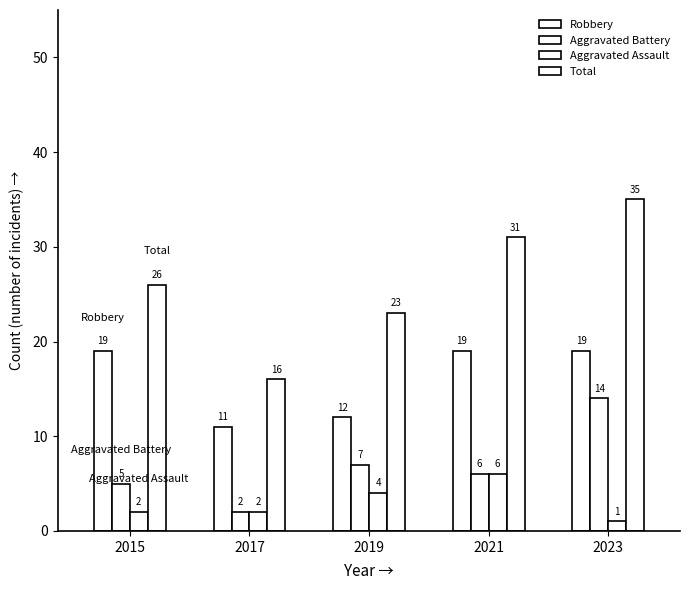

How many data points does each series have?

5